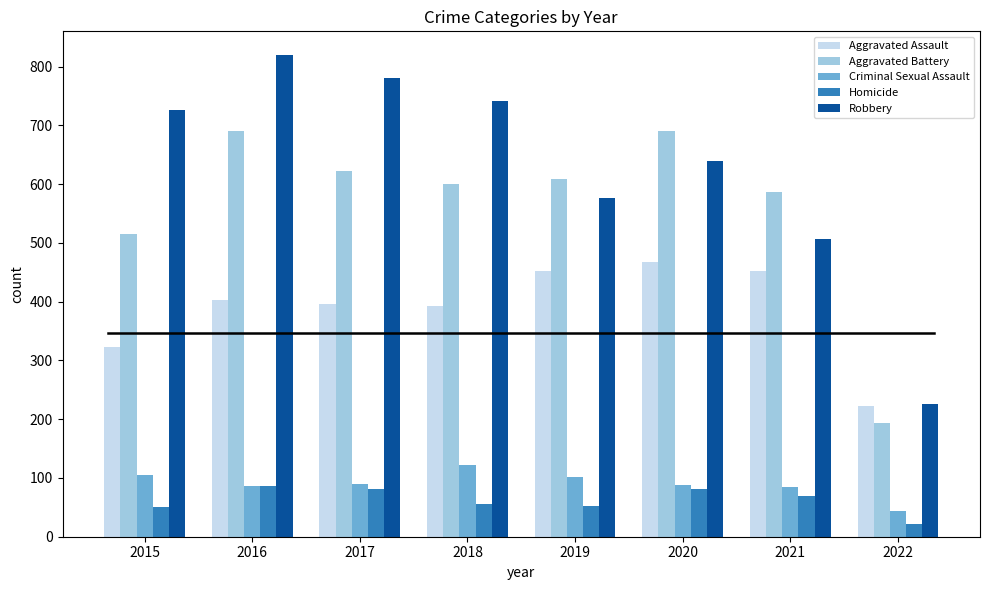

Between 2015 and 2021, which series saw the biggest shift?

Robbery